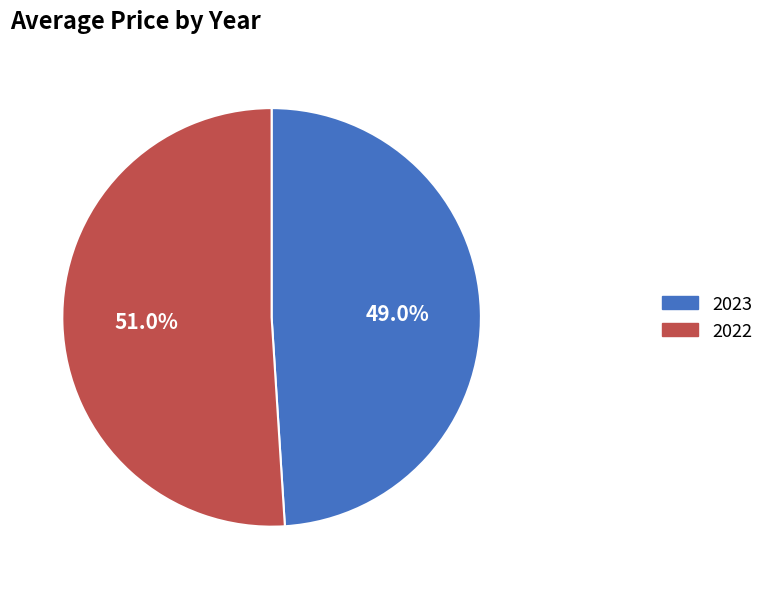

Which slice is the largest?

2022